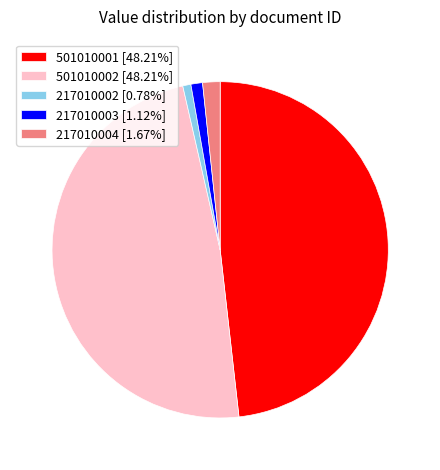

Is there any slice that represents more than half of the pie?

No